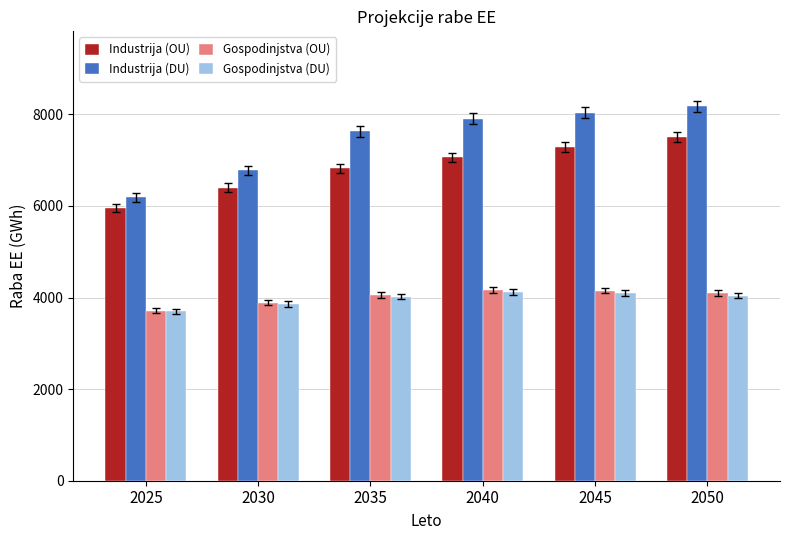

How many values in the Gospodinjstva (DU) series are below 4042?

3